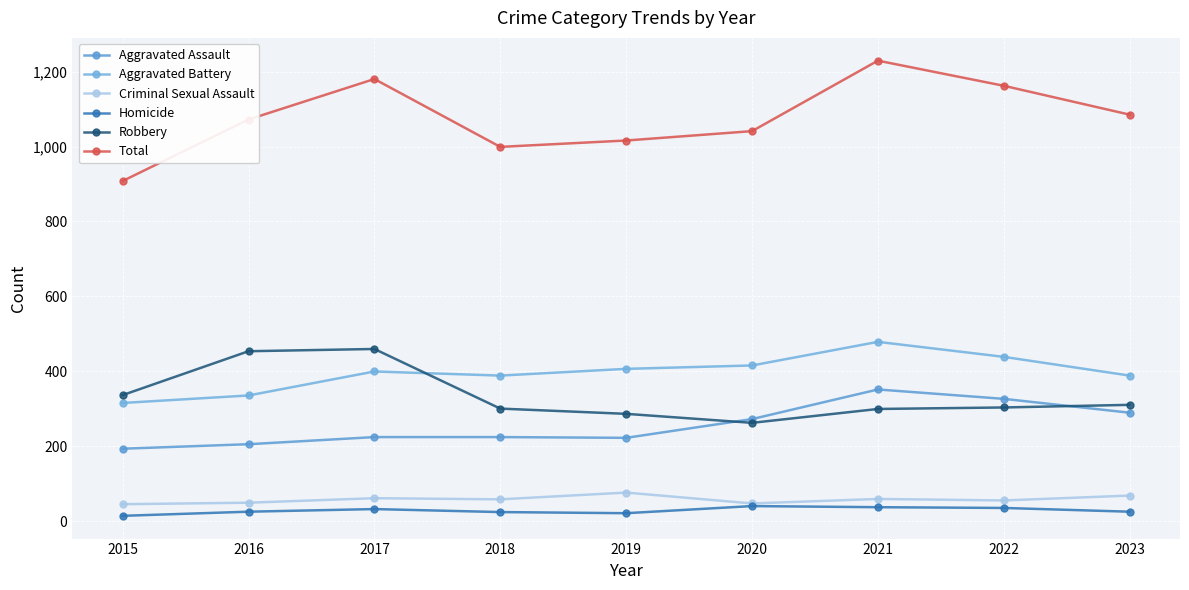

List the series in order of their peak value, highest first.

Total, Aggravated Battery, Robbery, Aggravated Assault, Criminal Sexual Assault, Homicide